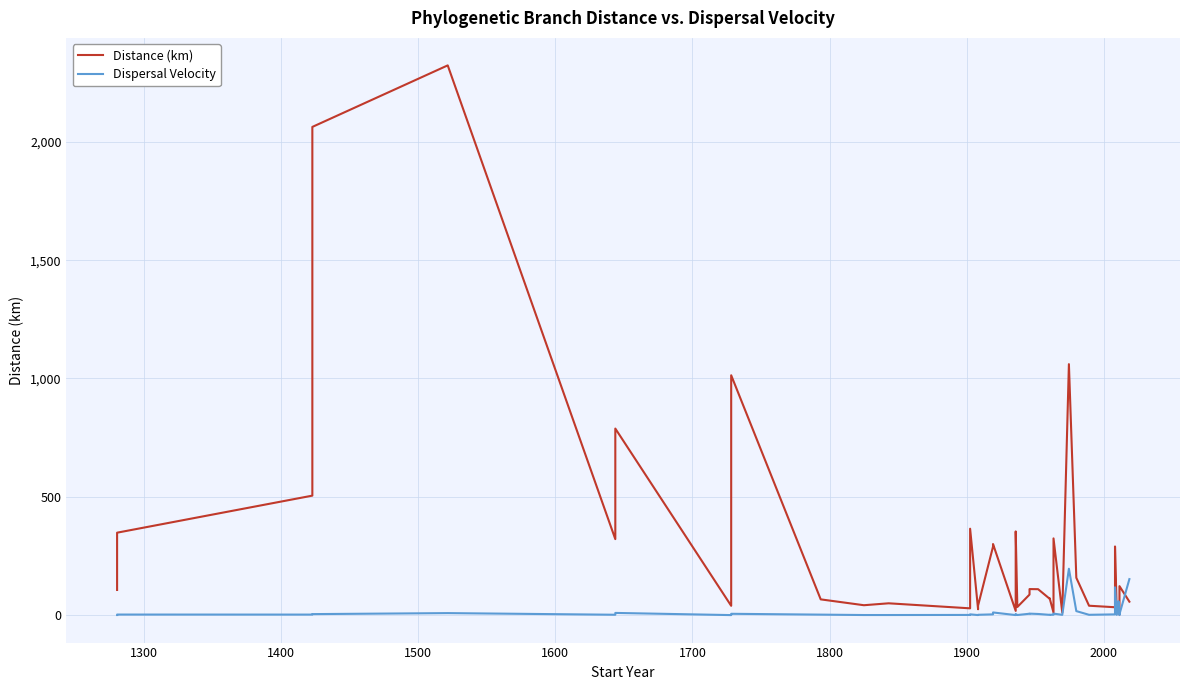

How many interior local valleys does the Distance (km) series have?

13